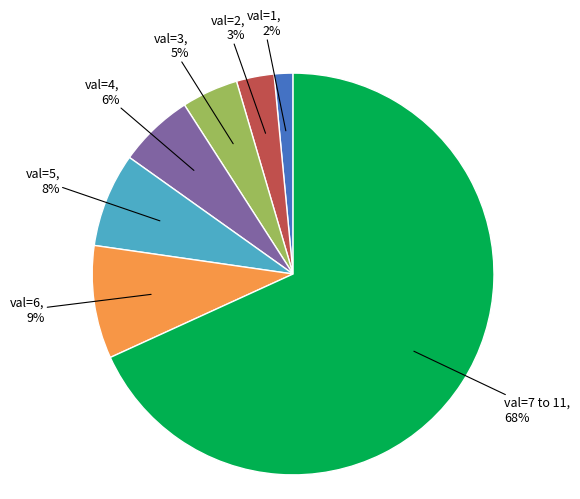

Is there a majority slice in this chart?

Yes